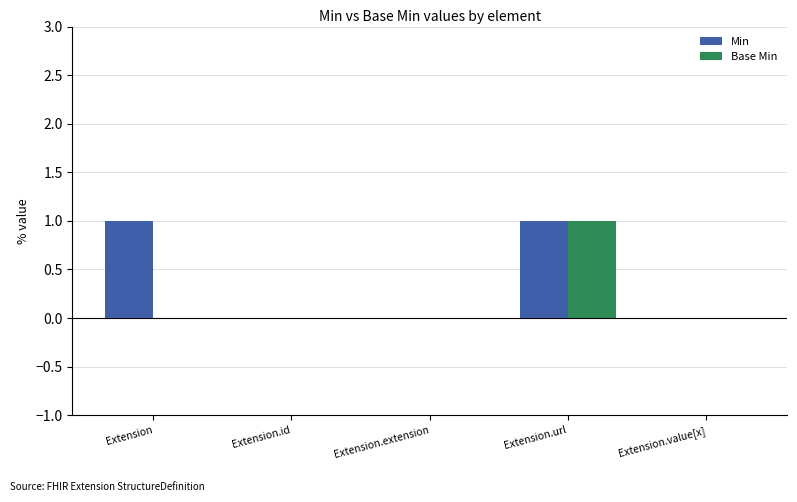

What is the sum of the Base Min values at Extension.id and Extension.url?

1